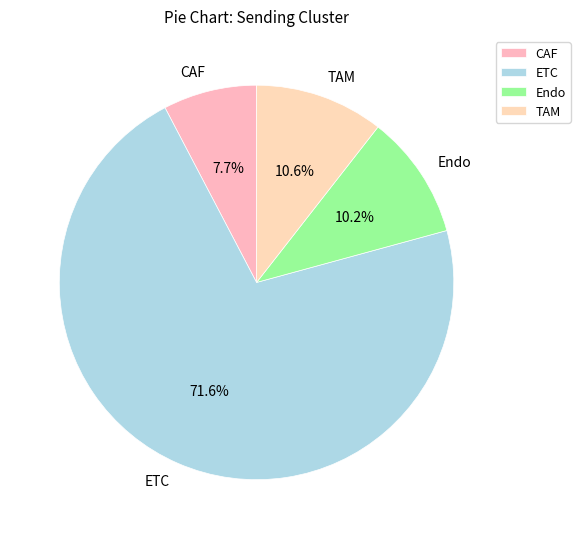

Which category accounts for the majority?

ETC